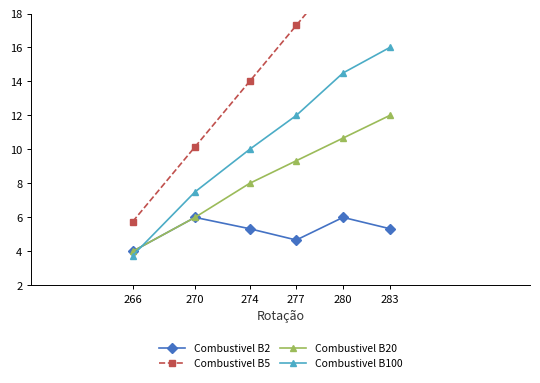

What is the sum of the Combustivel B100 values at 270 and 283?

23.5